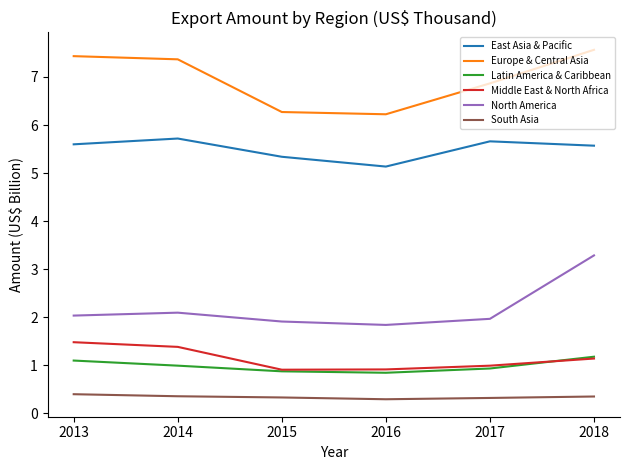

True or false: North America and East Asia & Pacific cross at least once.

False